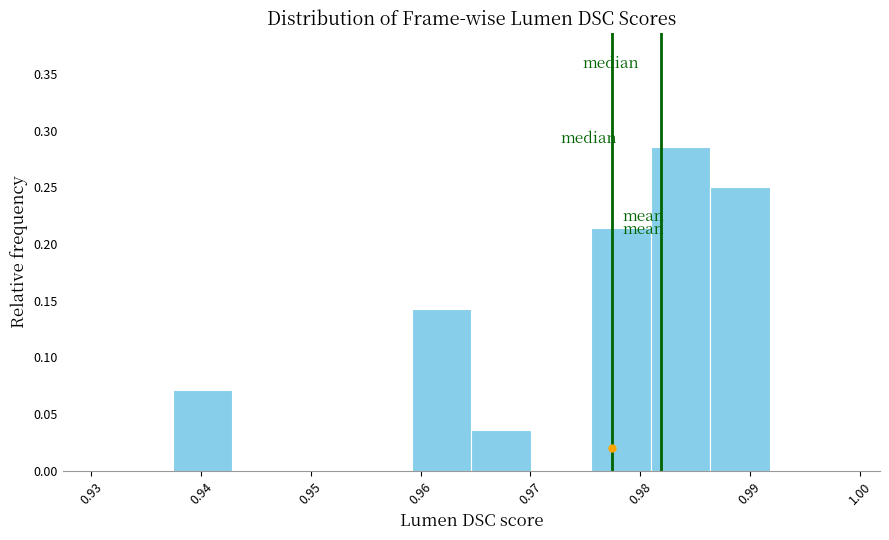

Reading left to right, transcribe this chart: for each bar, give the range it covers on the x-axis and its height. Neither the bar edges nor the heights are printed on the chart, so give them approximately, as read against the axes.

0.937 to 0.943: 0.070
0.943 to 0.948: 0
0.948 to 0.954: 0
0.954 to 0.959: 0
0.959 to 0.965: 0.145
0.965 to 0.970: 0.035
0.970 to 0.976: 0
0.976 to 0.981: 0.215
0.981 to 0.986: 0.285
0.986 to 0.992: 0.250